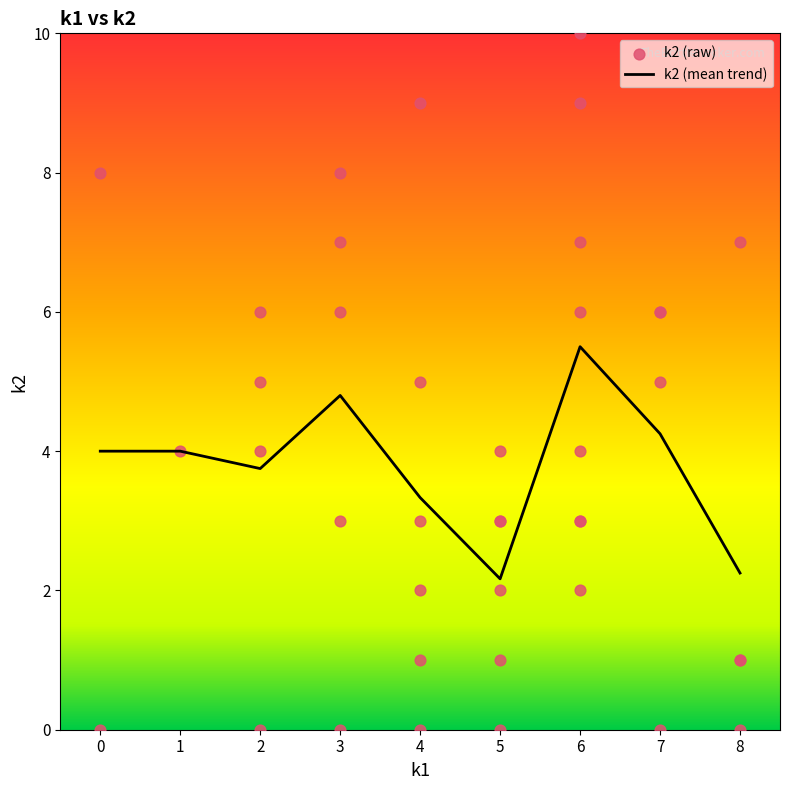

At which label is k2 (mean trend) closest to 3?

4